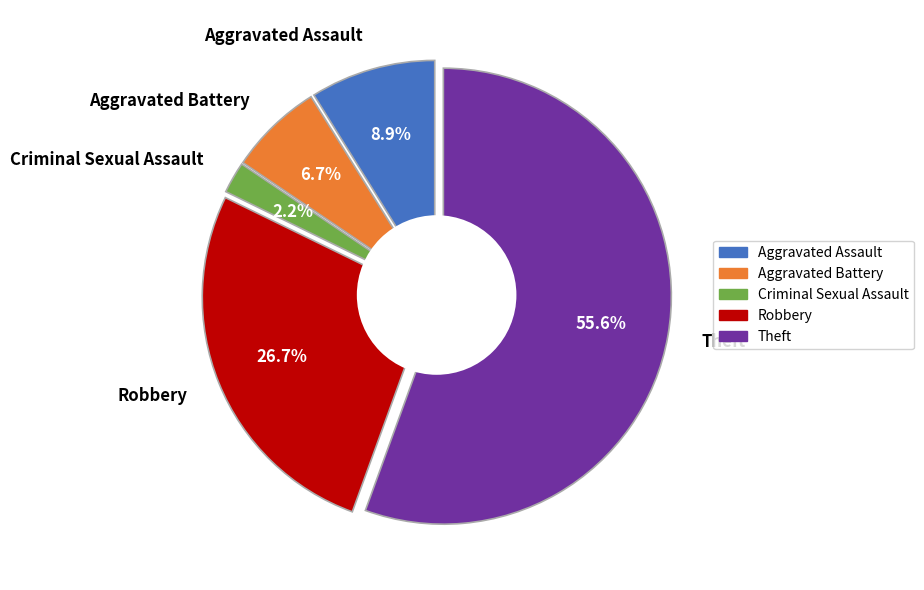

To the nearest percent, what is the difference between the largest and smallest slice percentages?

53%